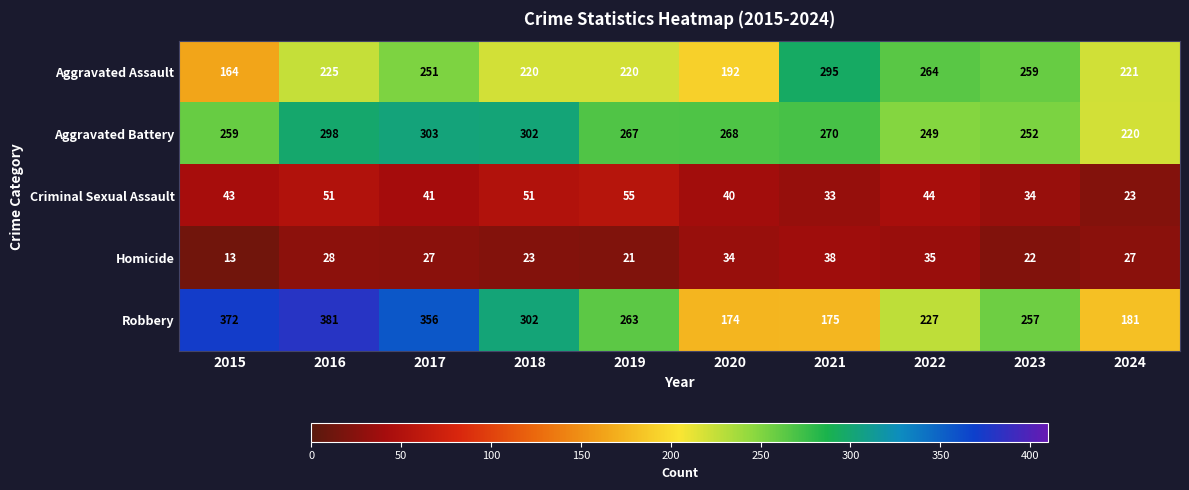

Is it true that Robbery equals 302 at 2018?

True